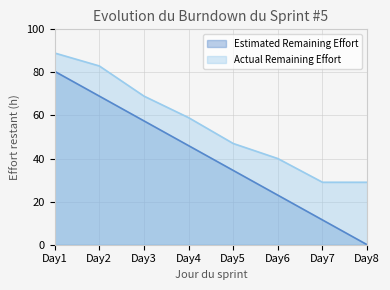

What are all the series names shown in the legend?

Estimated Remaining Effort, Actual Remaining Effort